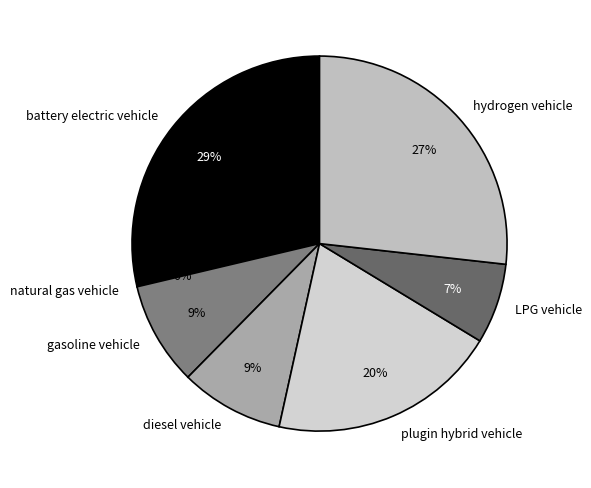

Which slice is the largest?

battery electric vehicle